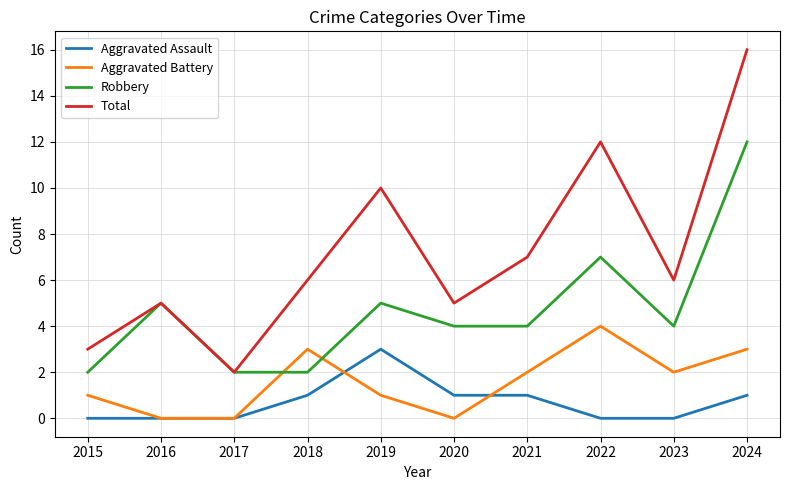

After their last crossing, which series has the higher values: Robbery or Aggravated Battery?

Robbery